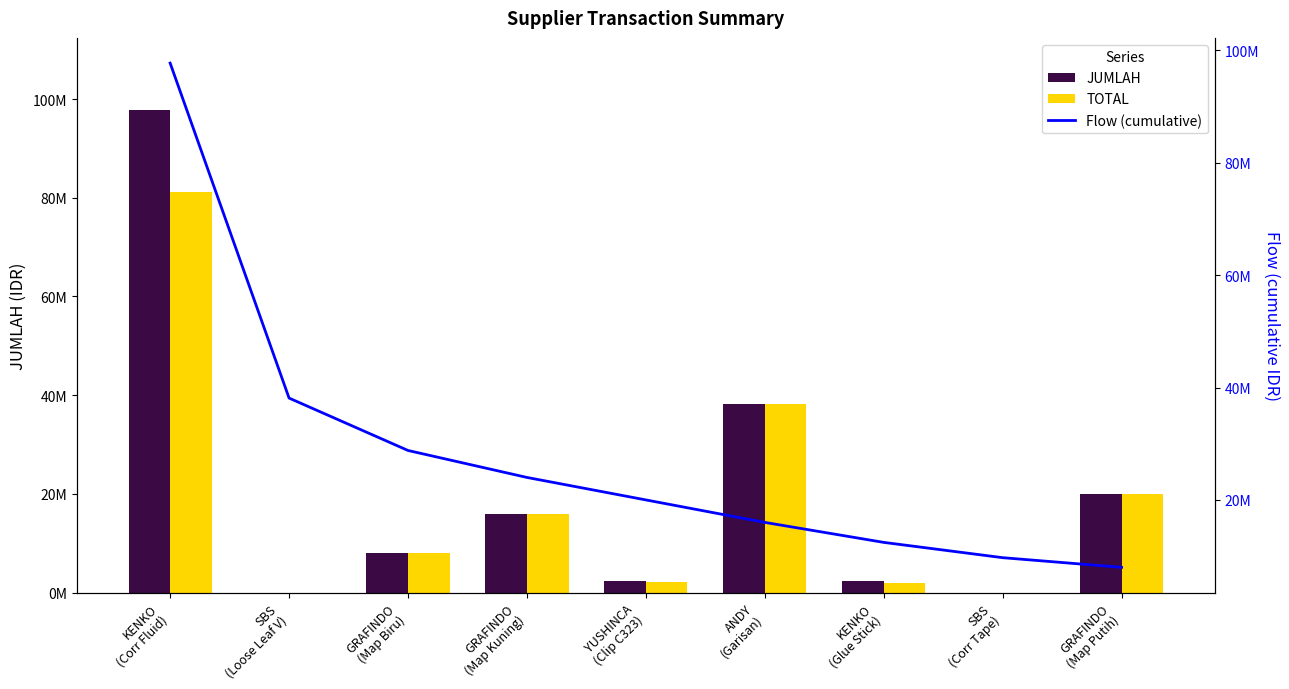

What is the sum of the JUMLAH values at ANDY
(Garisan) and GRAFINDO
(Map Kuning)?

54125000